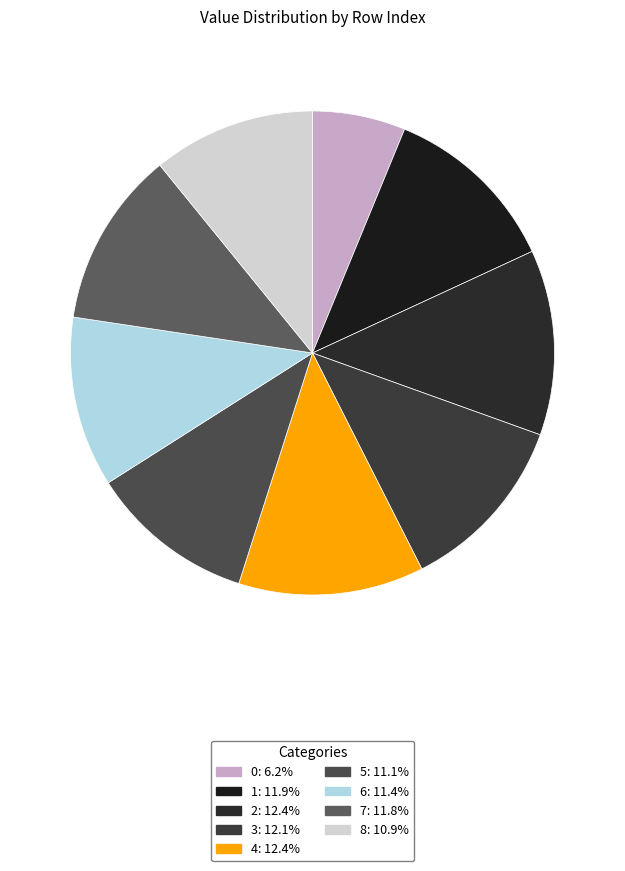

What percentage is the 3 slice, to the nearest percent?

12%